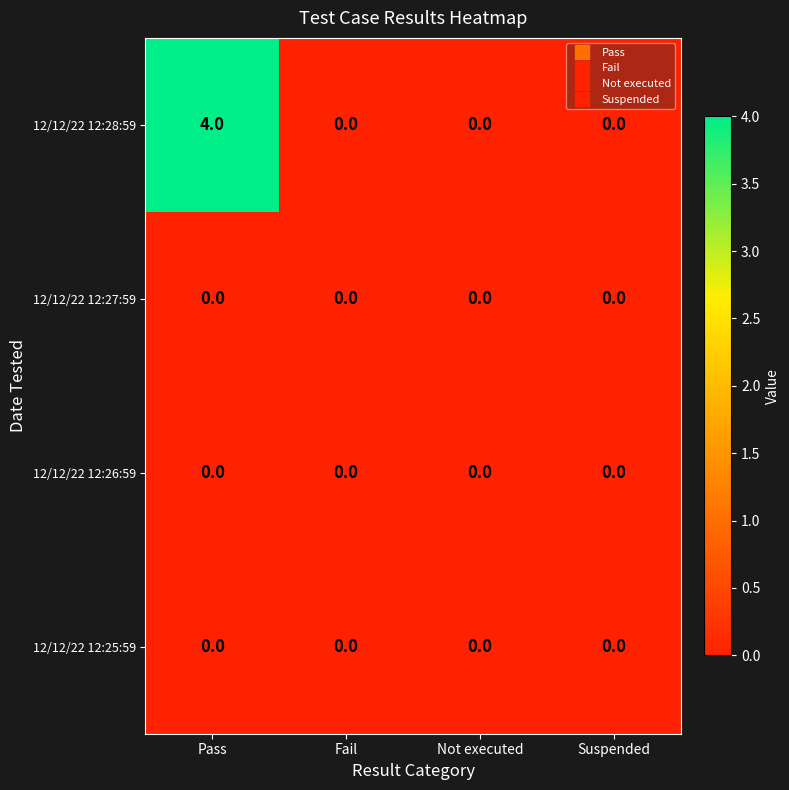

How many series are shown in this chart?

4